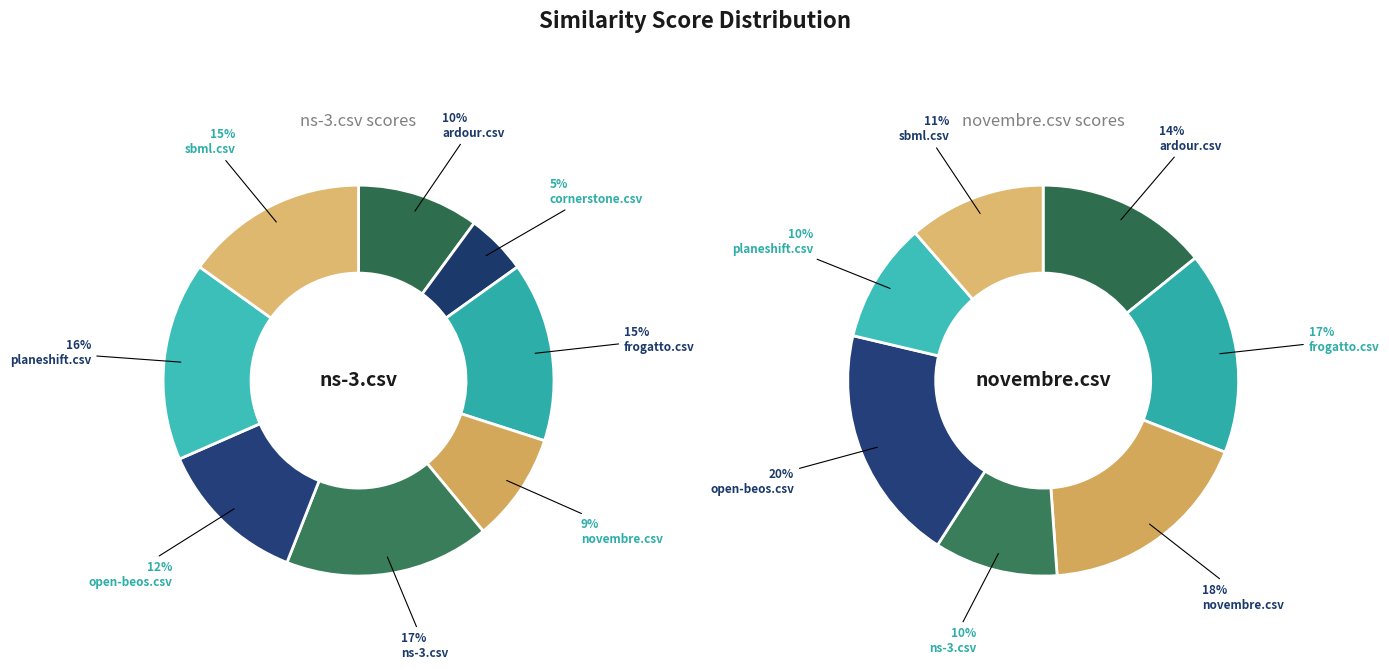

To the nearest percent, what percentage of the pie is frogatto.csv?

17%